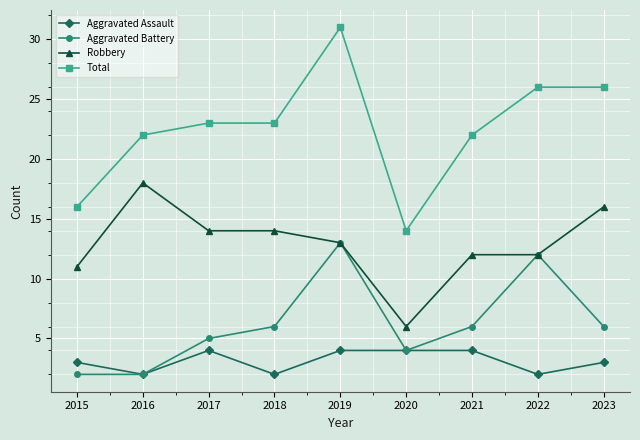

What is the difference between the maximum and minimum values in the Aggravated Assault series?

2